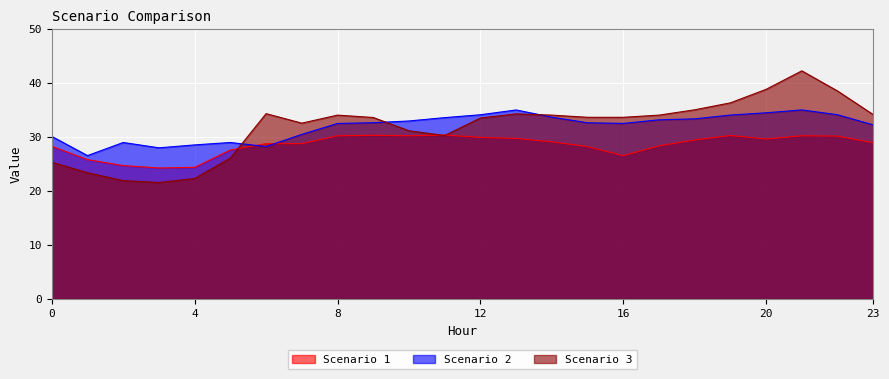

True or false: Scenario 1 has a value of 29.9 at 12.

True